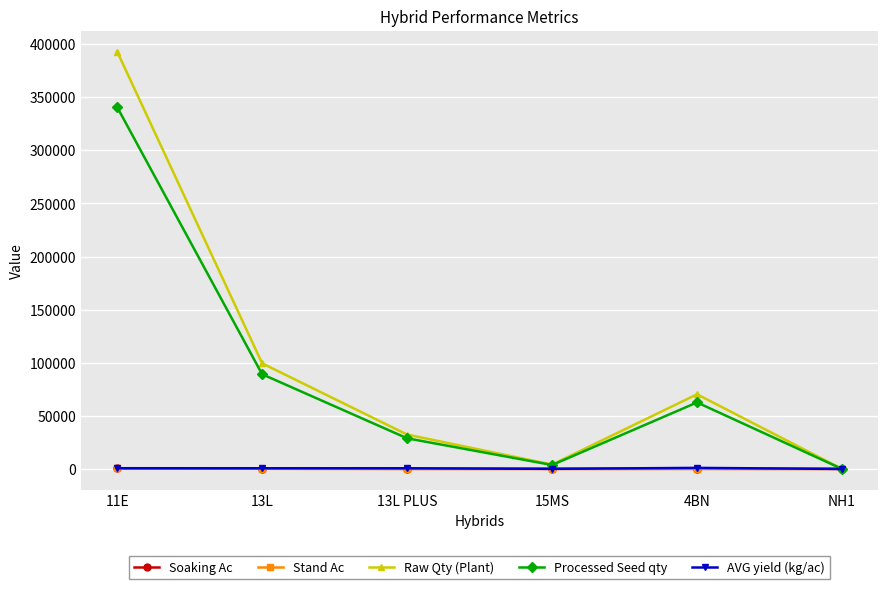

Which series ends up on top after the final intersection of Raw Qty (Plant) and Soaking Ac?

Soaking Ac